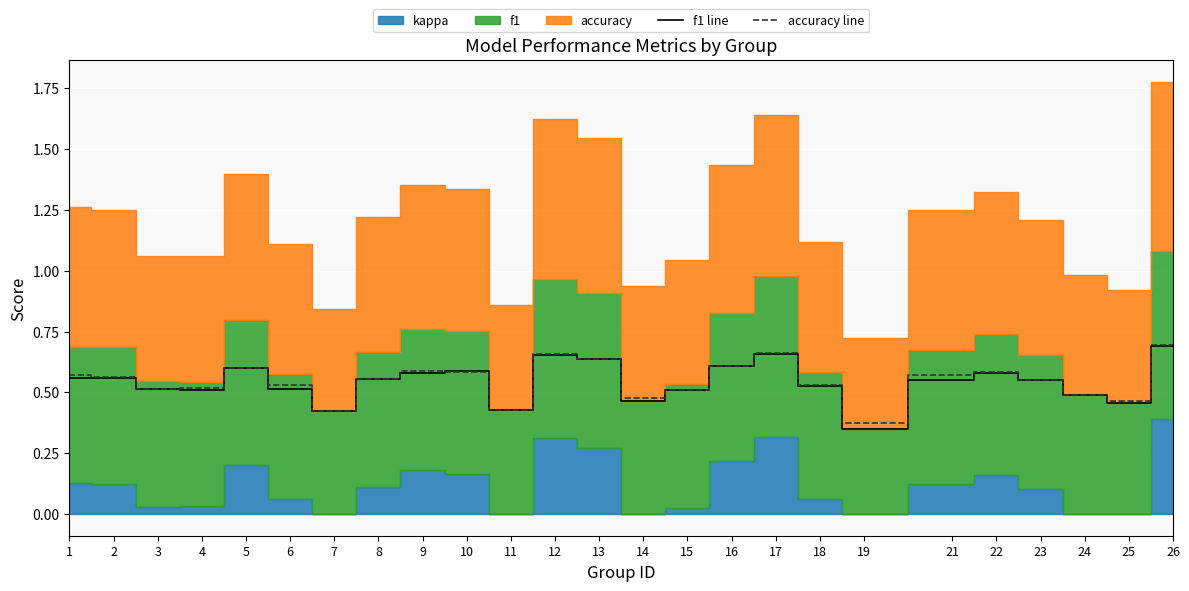

Reading left to right, what are all the values shown in this chart?

f1 line: 0.6	0.6	0.5	0.5	0.6	0.5	0.4	0.6	0.6	0.6	0.4	0.7	0.6	0.5	0.5	0.6	0.7	0.5	0.4	0.6	0.6	0.6	0.5	0.5	0.7
accuracy line: 0.6	0.6	0.5	0.5	0.6	0.5	0.4	0.6	0.6	0.6	0.4	0.7	0.6	0.5	0.5	0.6	0.7	0.5	0.4	0.6	0.6	0.6	0.5	0.5	0.7